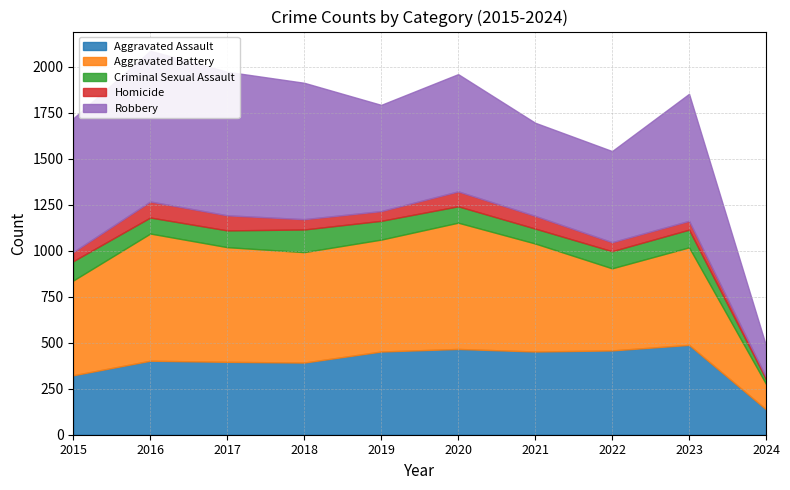

Which series has the largest total across all categories?

Robbery